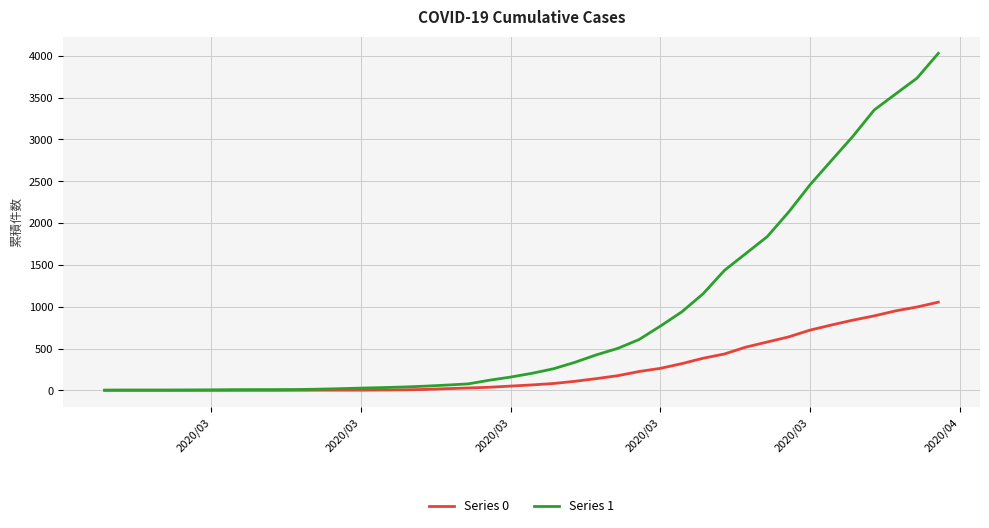

Rank the series by their average value, from lowest to highest.

Series 0, Series 1